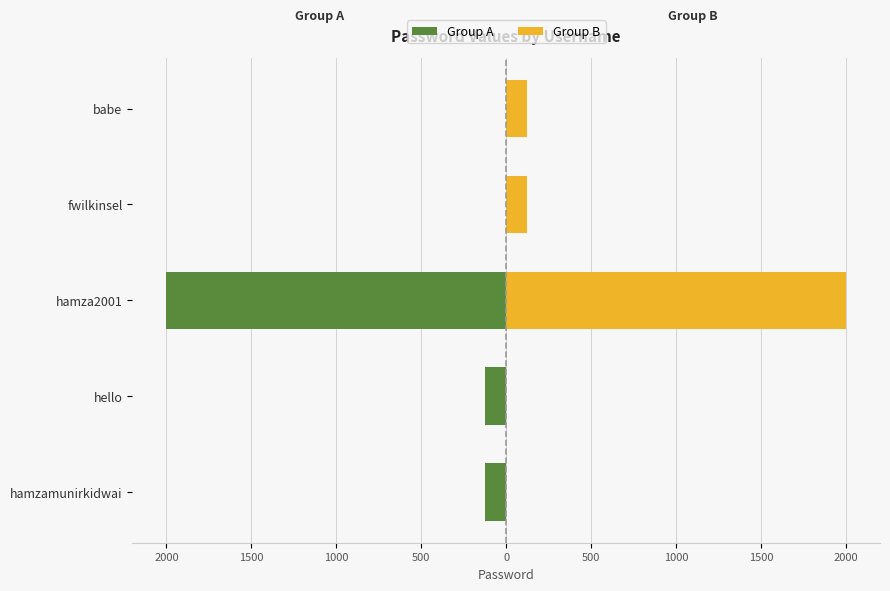

The value of Group A at hello is -215. True or false?

False